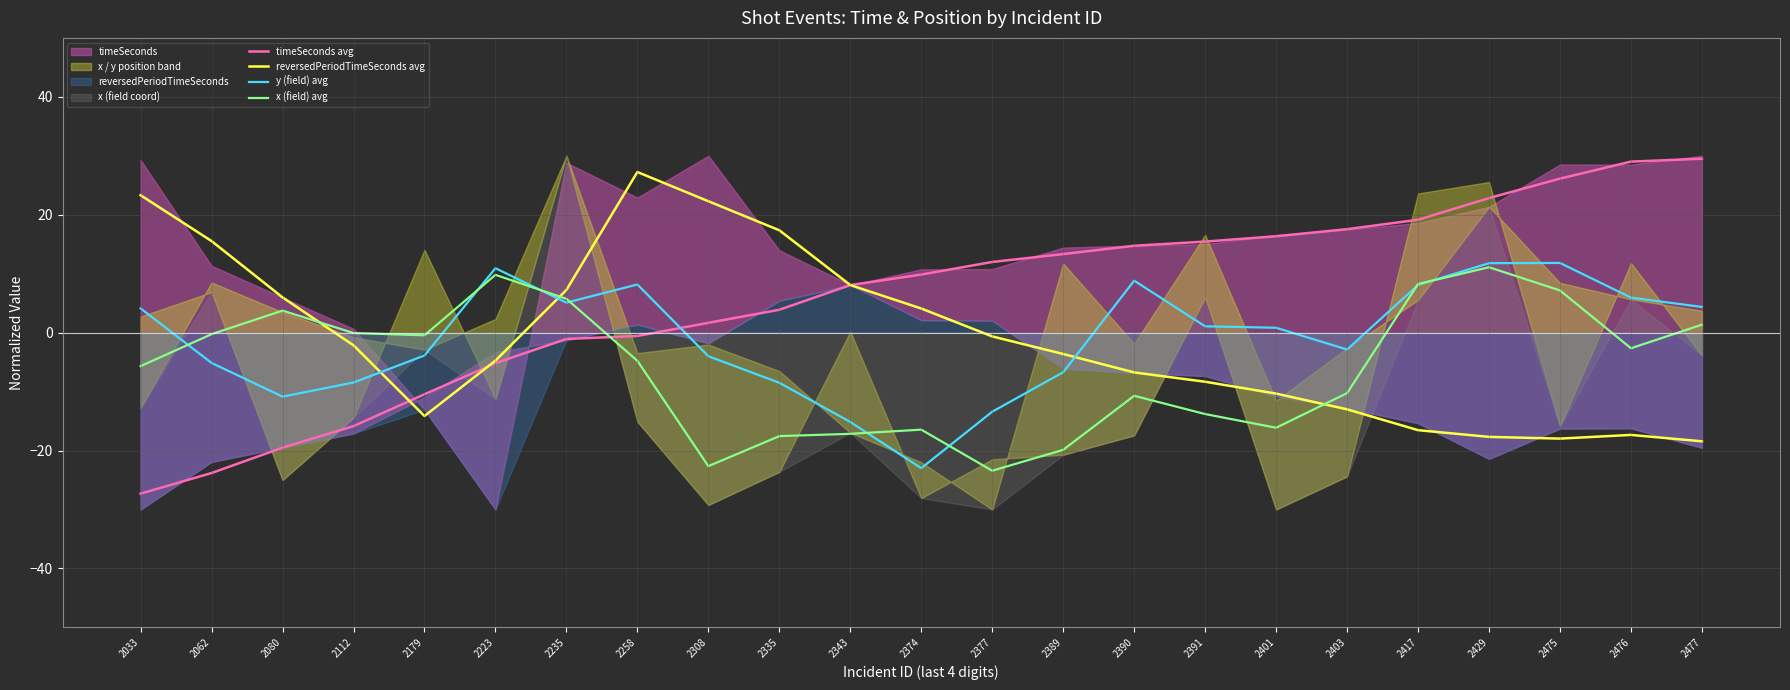

How many lines are shown in the chart?

4